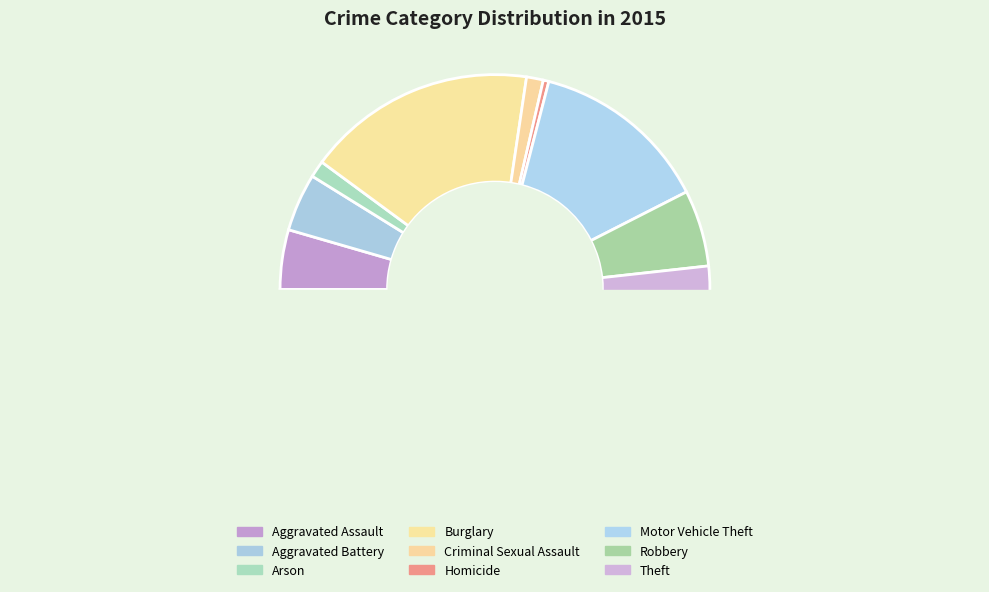

What portion of the pie excludes Robbery?

94.2%